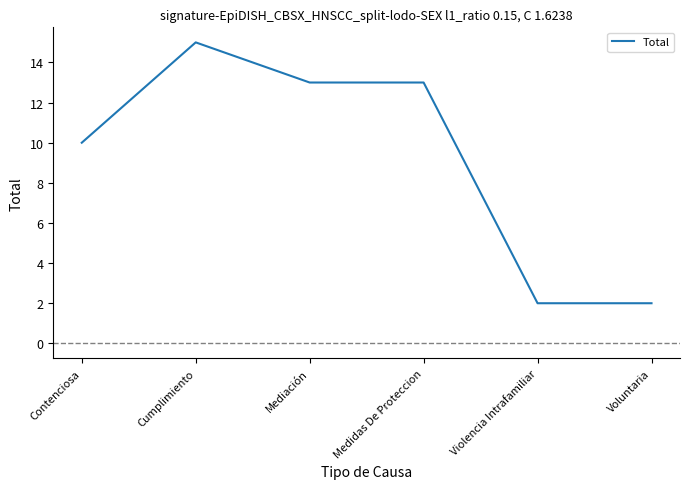

The value at Violencia Intrafamiliar is 2. True or false?

True